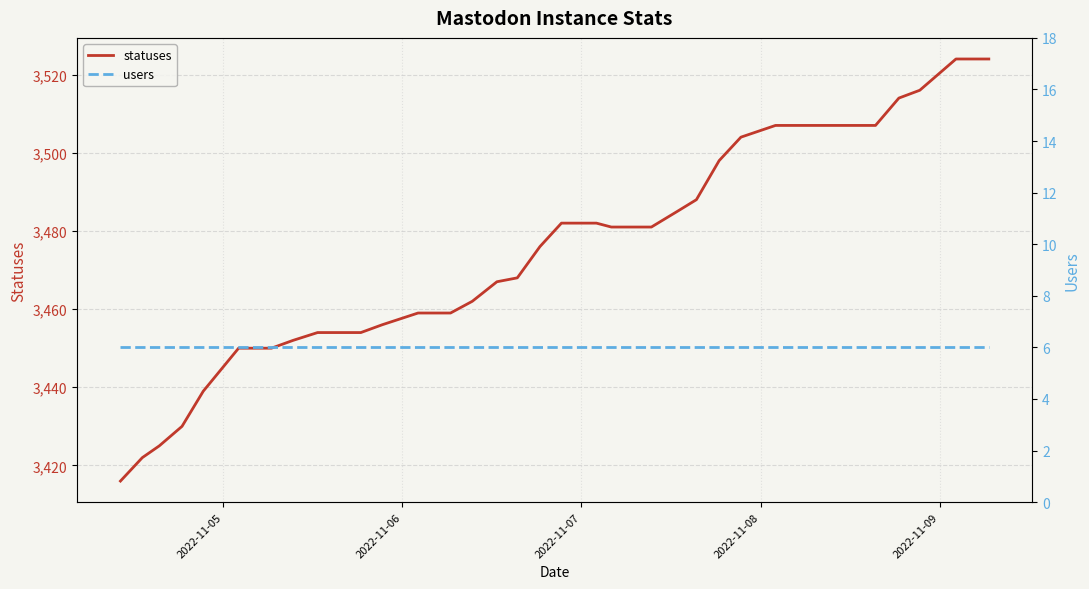

How many data points in statuses are less than 3481?

20